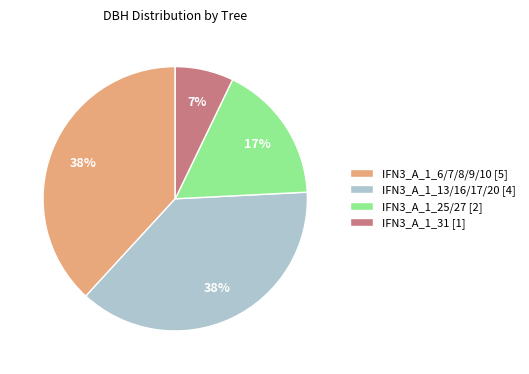

Count the number of slices in the pie.

4